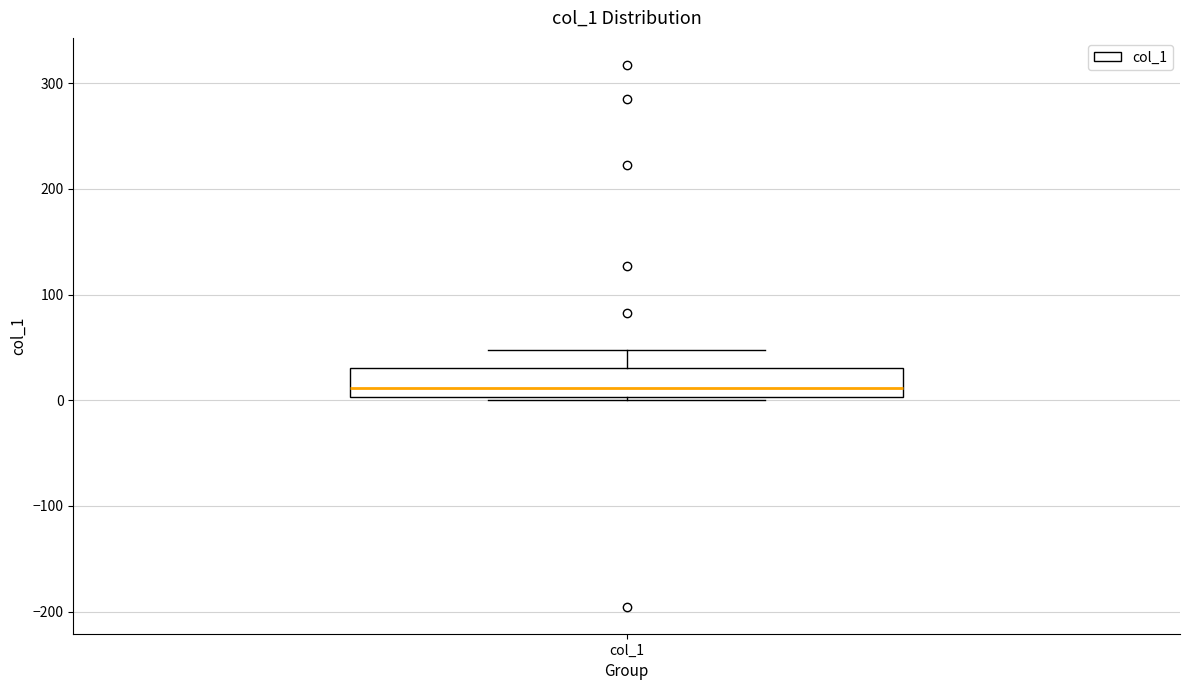

Read this box plot against the y-axis: the position of the median line, the range covered by the box, and the ends of both whiskers. The values are not printed on the chart, so give them approximately, as read against the axis.

median 10, box 0 to 30, whiskers 0 (just below the box's lower edge) to 50